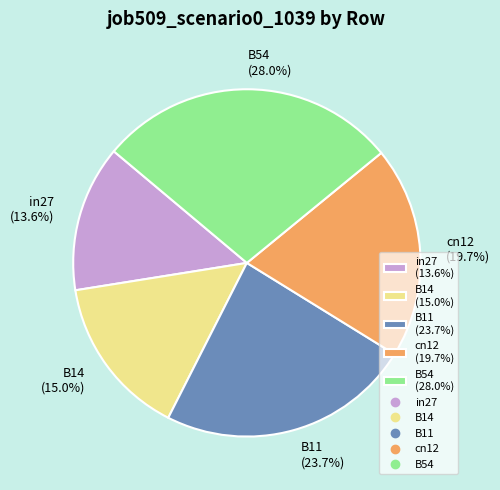

To the nearest percent, what is the difference between the largest and smallest slice percentages?

14%